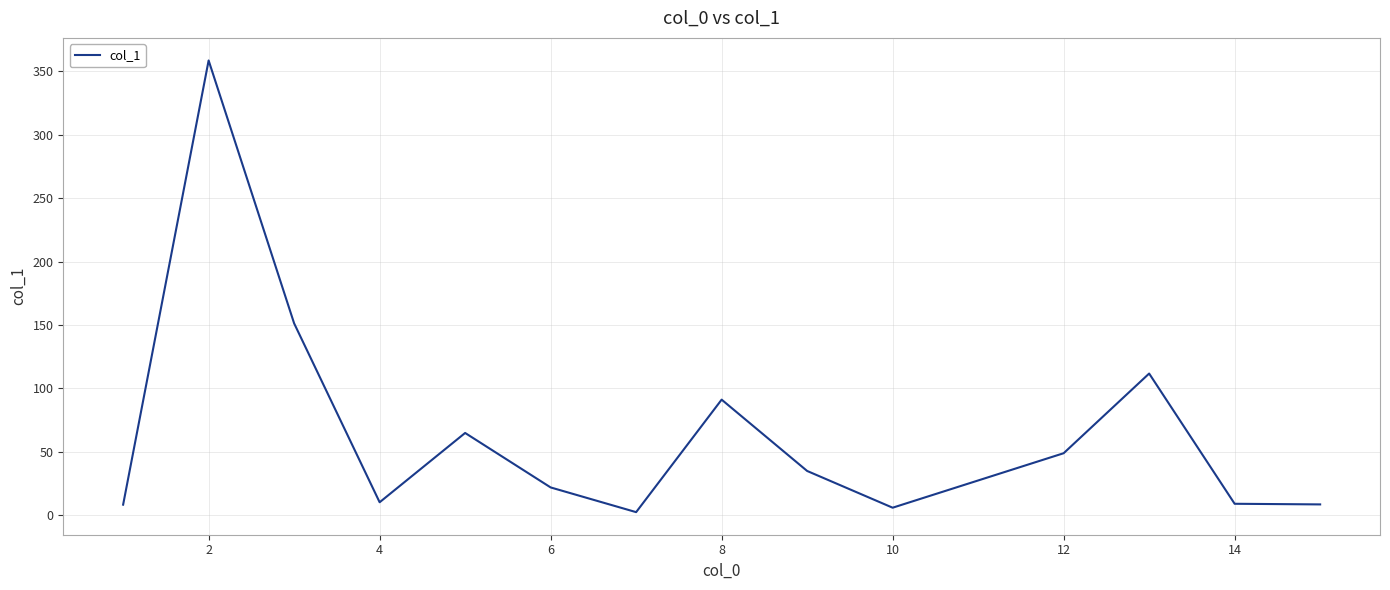

What is the difference between the maximum and minimum values?

356.5